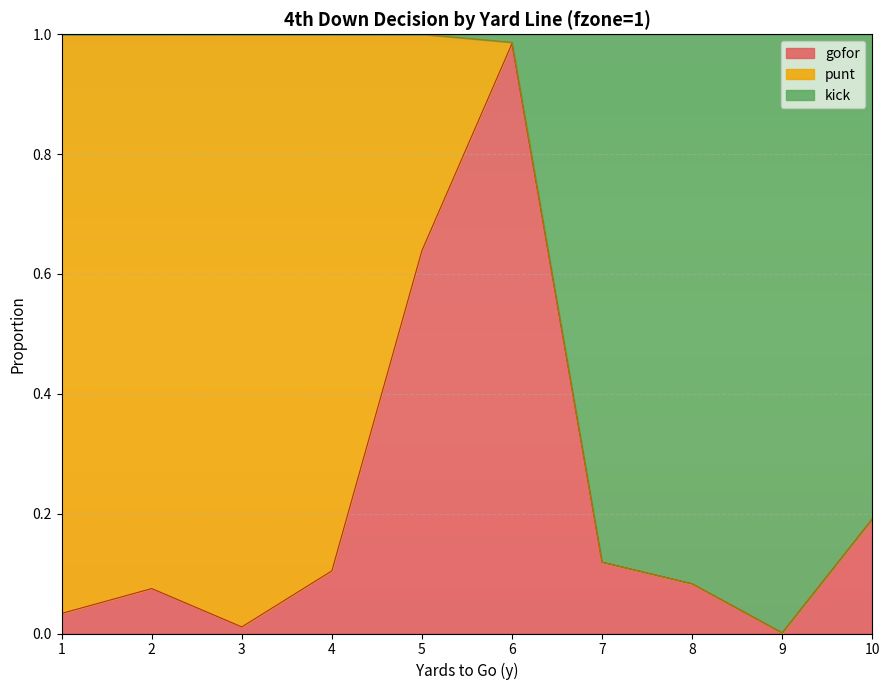

What are all the series names shown in the legend?

gofor, punt, kick